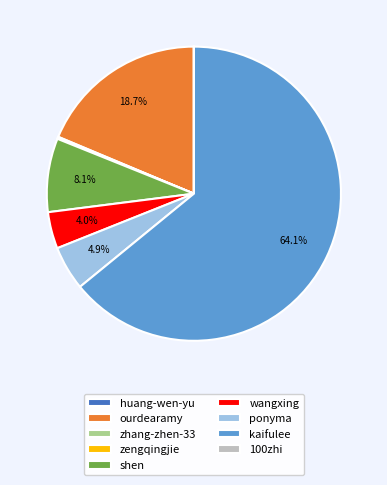

Which slice represents more than half of the pie?

kaifulee